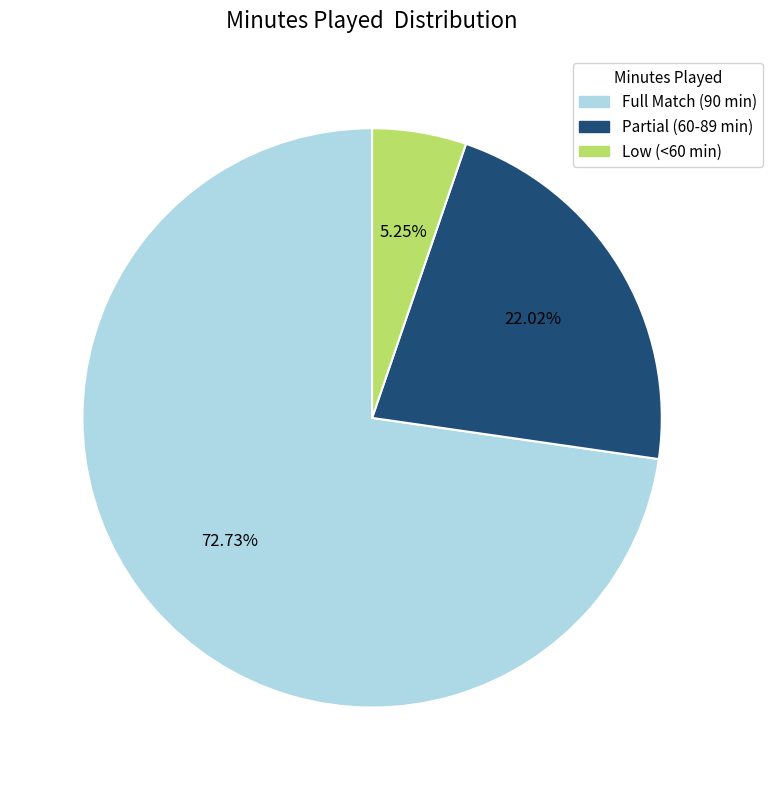

How many segments does this pie chart have?

3